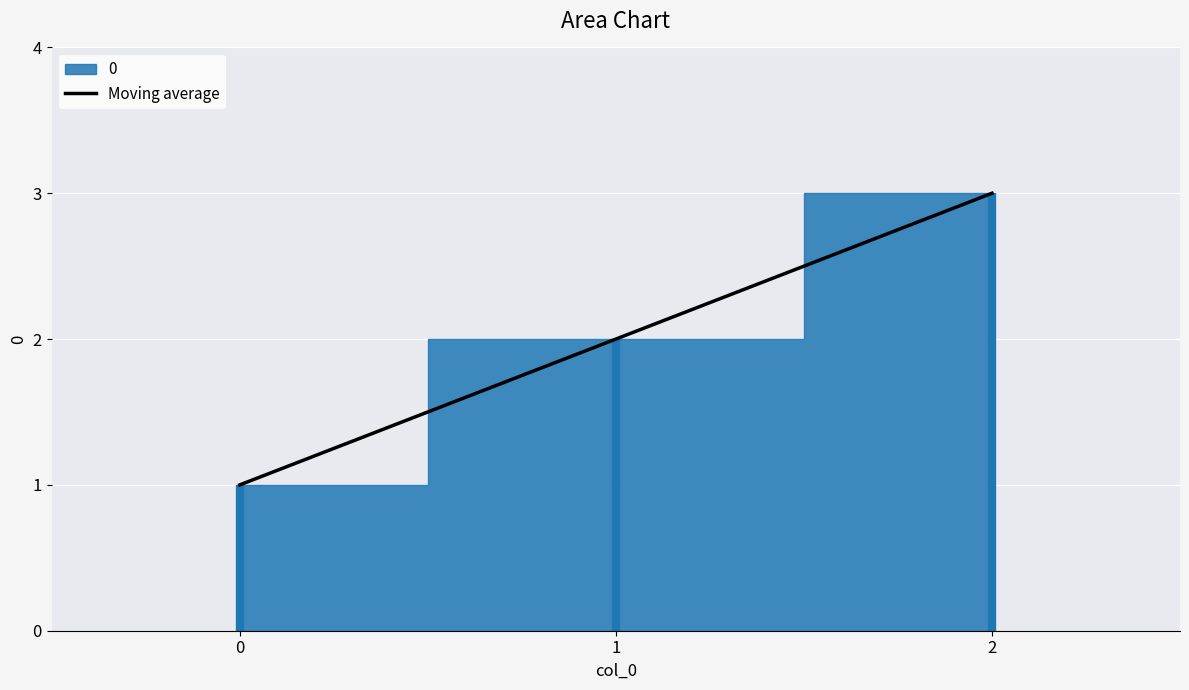

Rank the categories by value from highest to lowest.

2, 1, 0